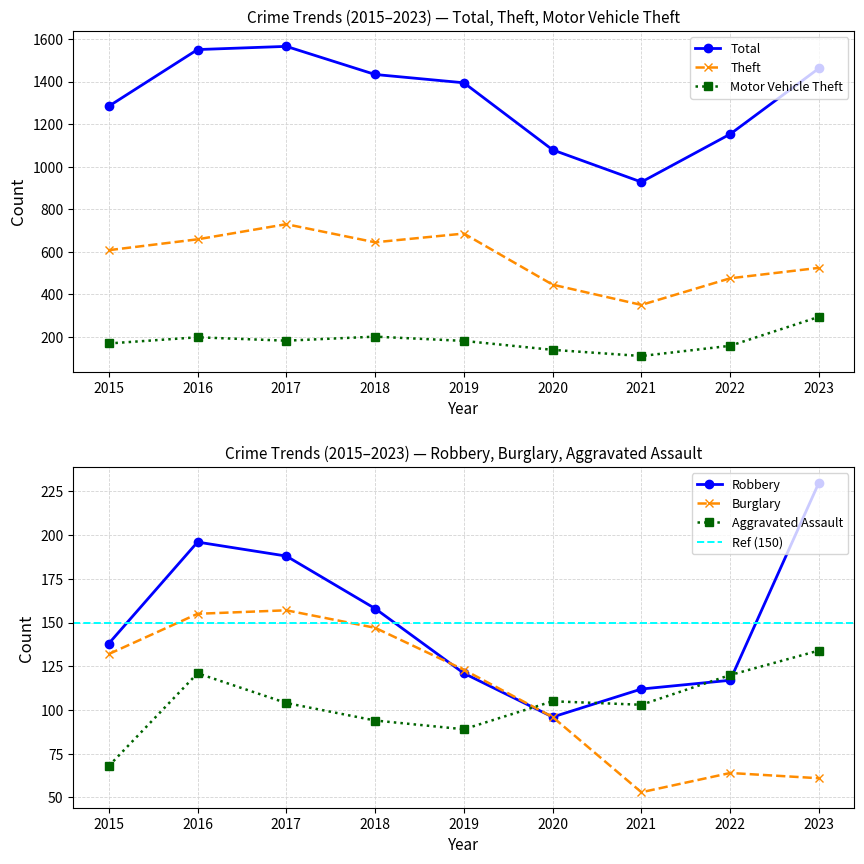

What is the difference between the maximum and minimum values in the Total series?

637